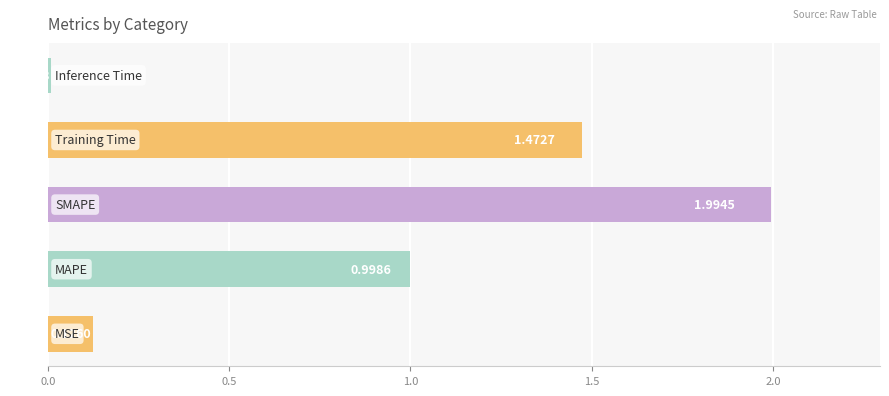

What is the average value?

0.9